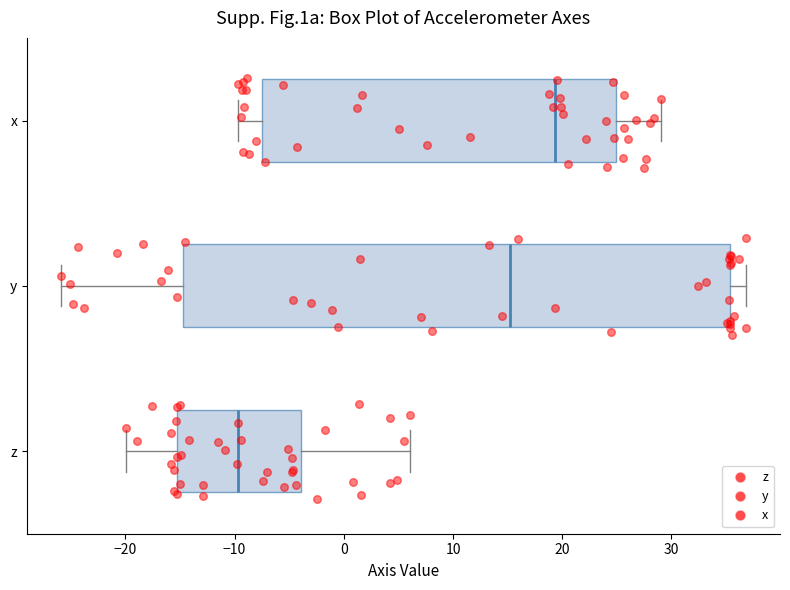

Comparing the boxes themselves (not the whiskers), which one is the widest?

y